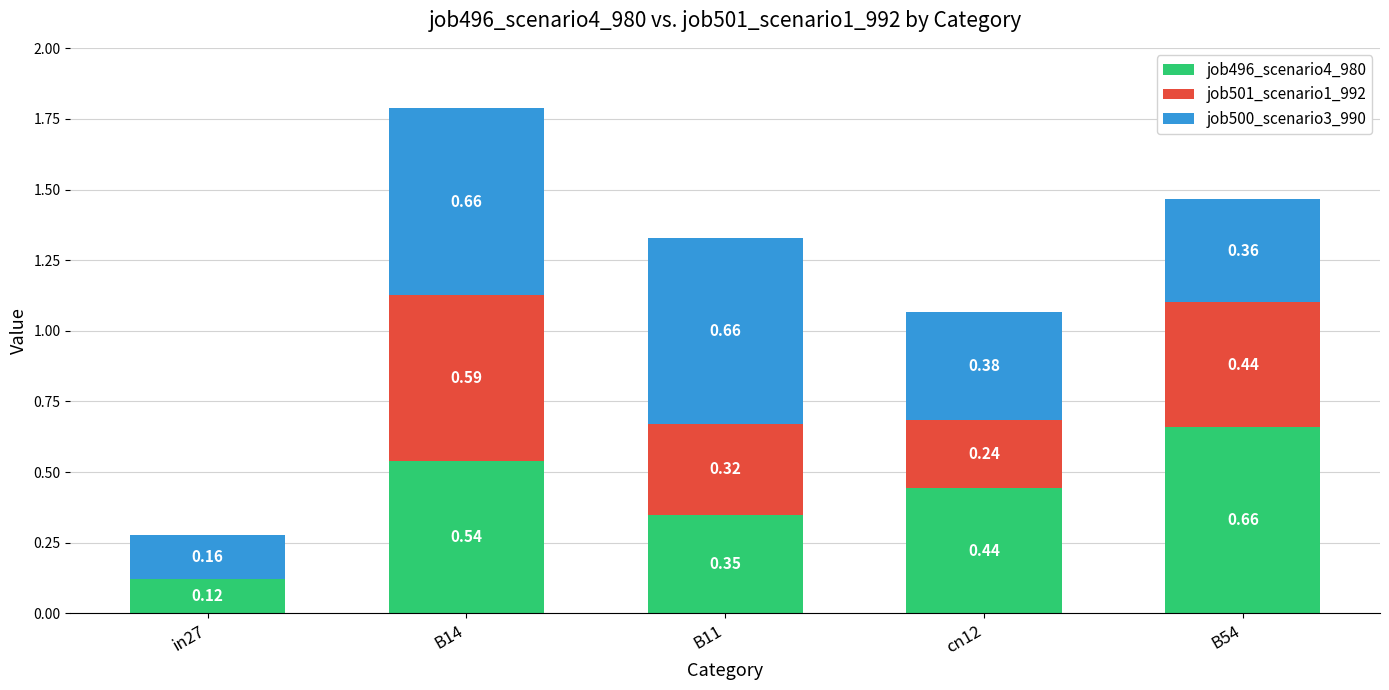

What is the total value across all series at B54?

1.5